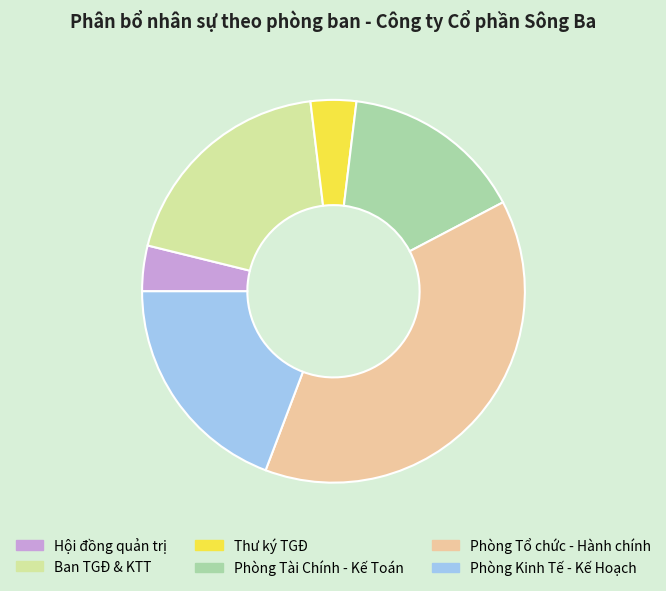

Do Hội đồng quản trị and Thư ký TGĐ together represent more than half of the pie?

No